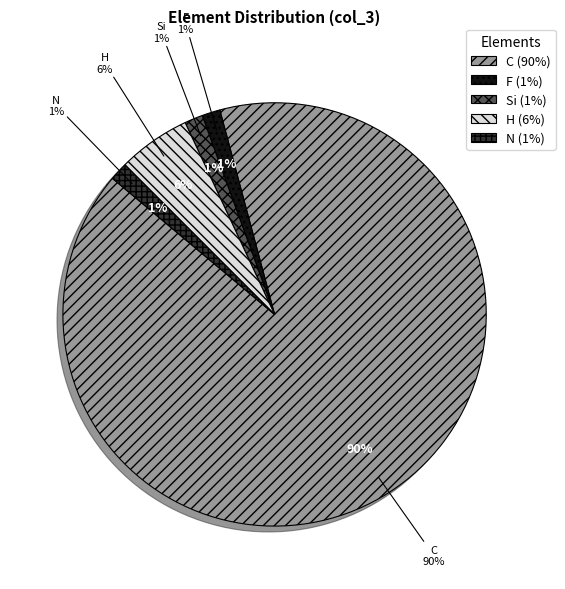

The Si slice represents 1% of the pie. True or false?

True